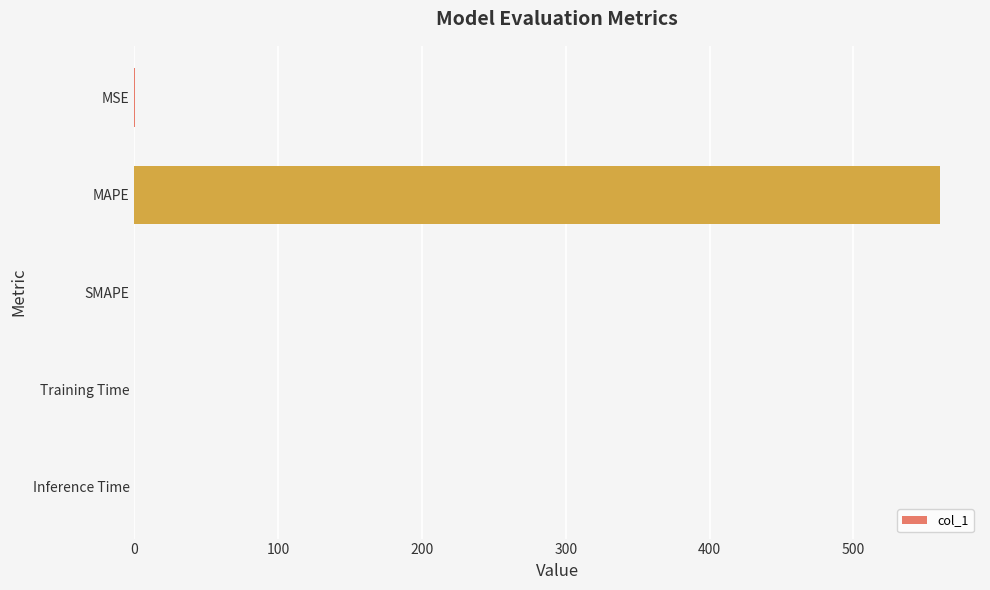

True or false: the data shows 560.1 at MAPE.

True